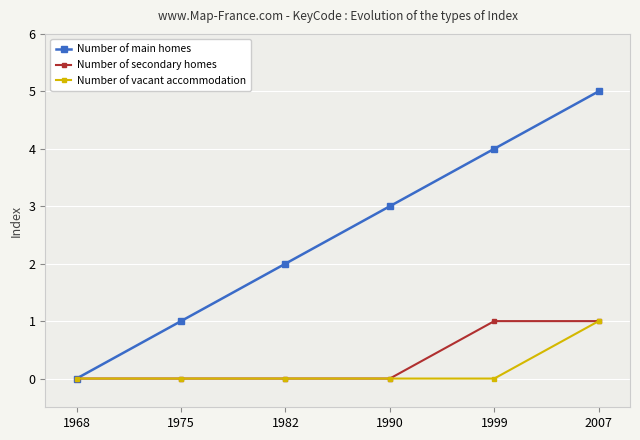

What is the total value across all series at 1990?

3